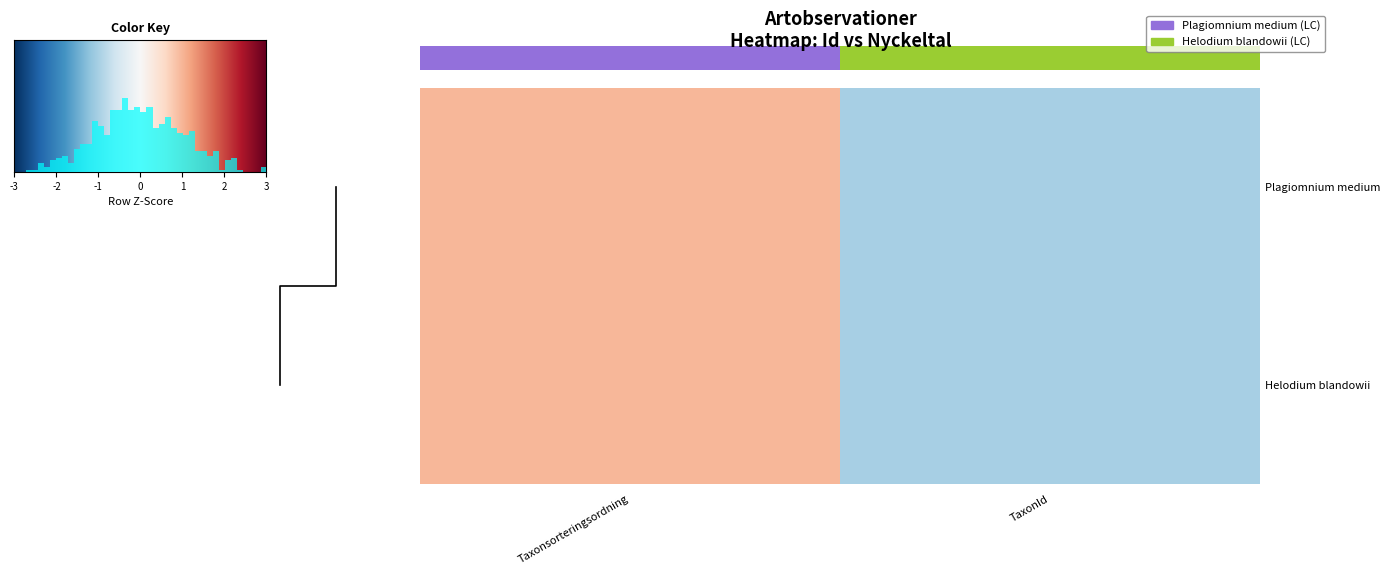

What is the lowest value of the row_1 series?

-1